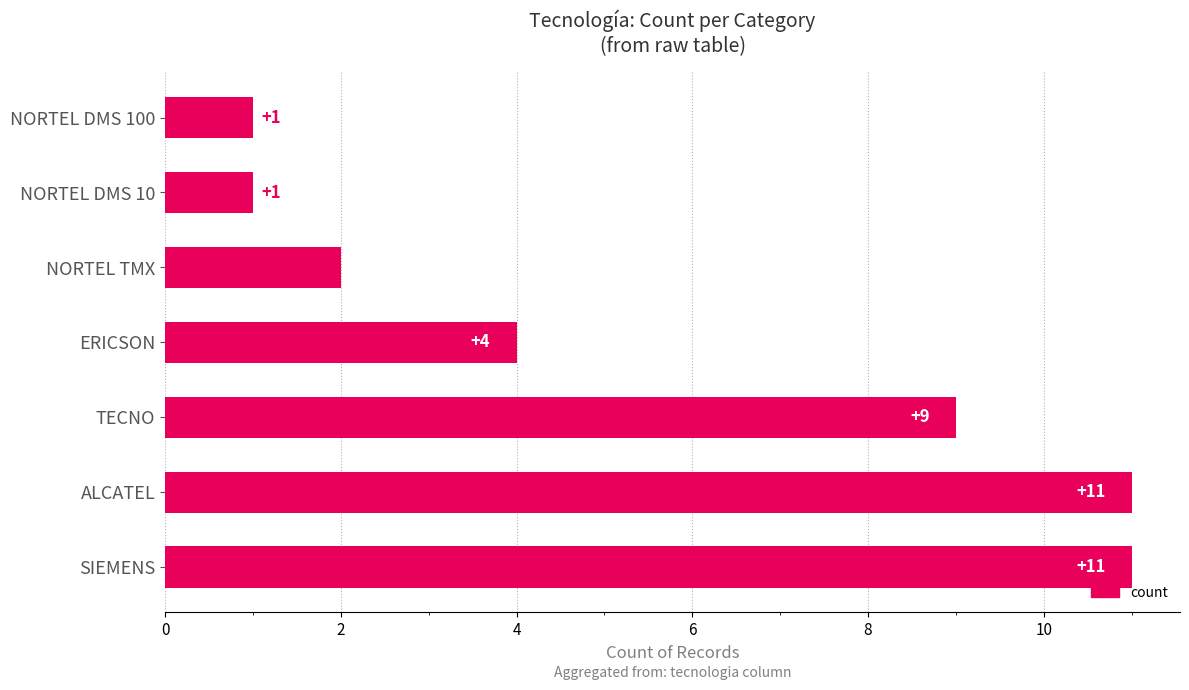

What is the difference between the maximum and minimum values?

10